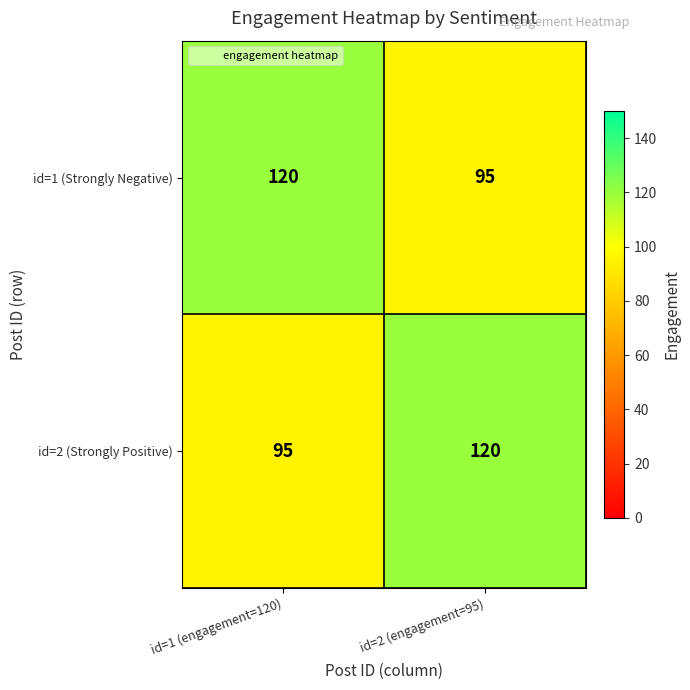

True or false: id=1 (Strongly Negative) has a value of 170 at id=1 (engagement=120).

False